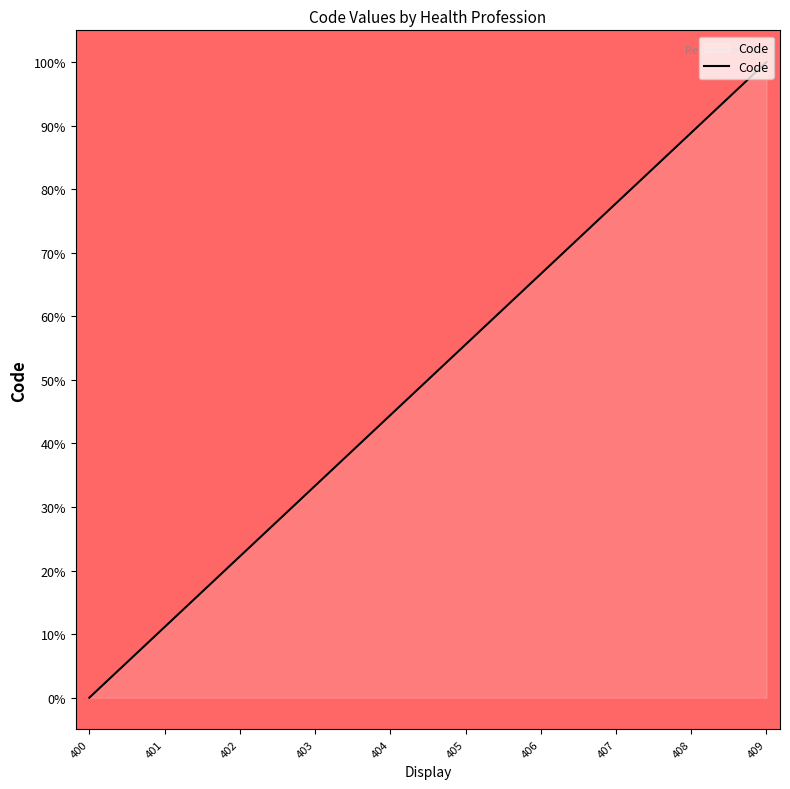

True or false: the data shows 21.0 at 403.

False